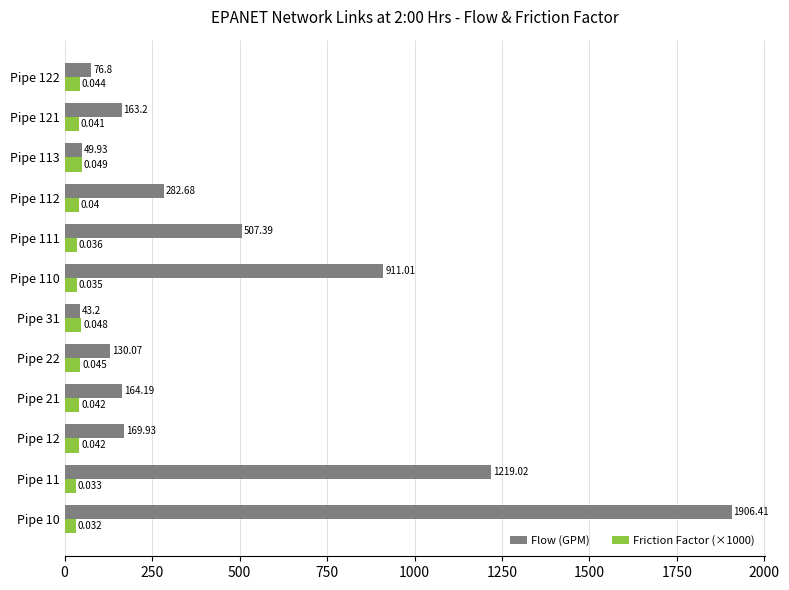

Which series changed the most between Pipe 111 and Pipe 113?

Flow (GPM)